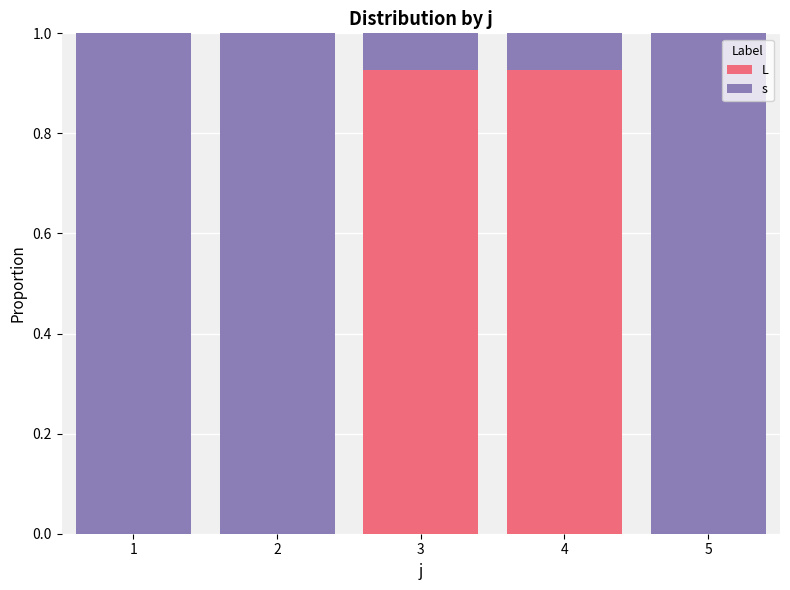

Does the chart contain stacked bars?

Yes